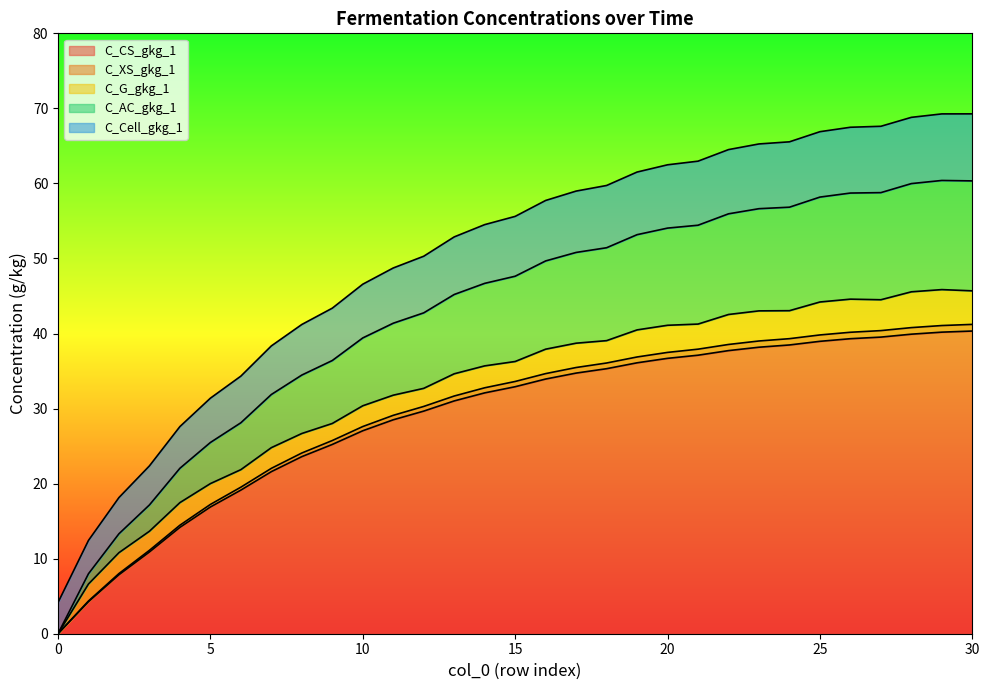

True or false: C_XS_gkg_1 and C_Cell_gkg_1 cross at least once.

False